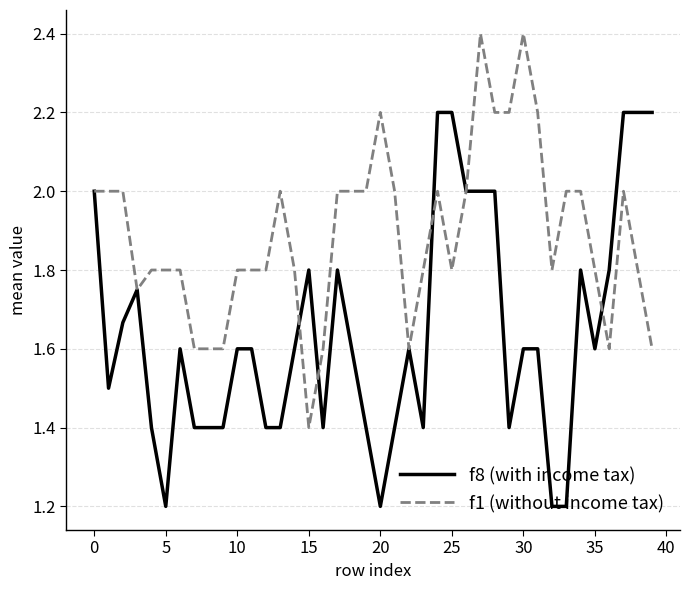

What is the minimum value shown in the chart?

1.2